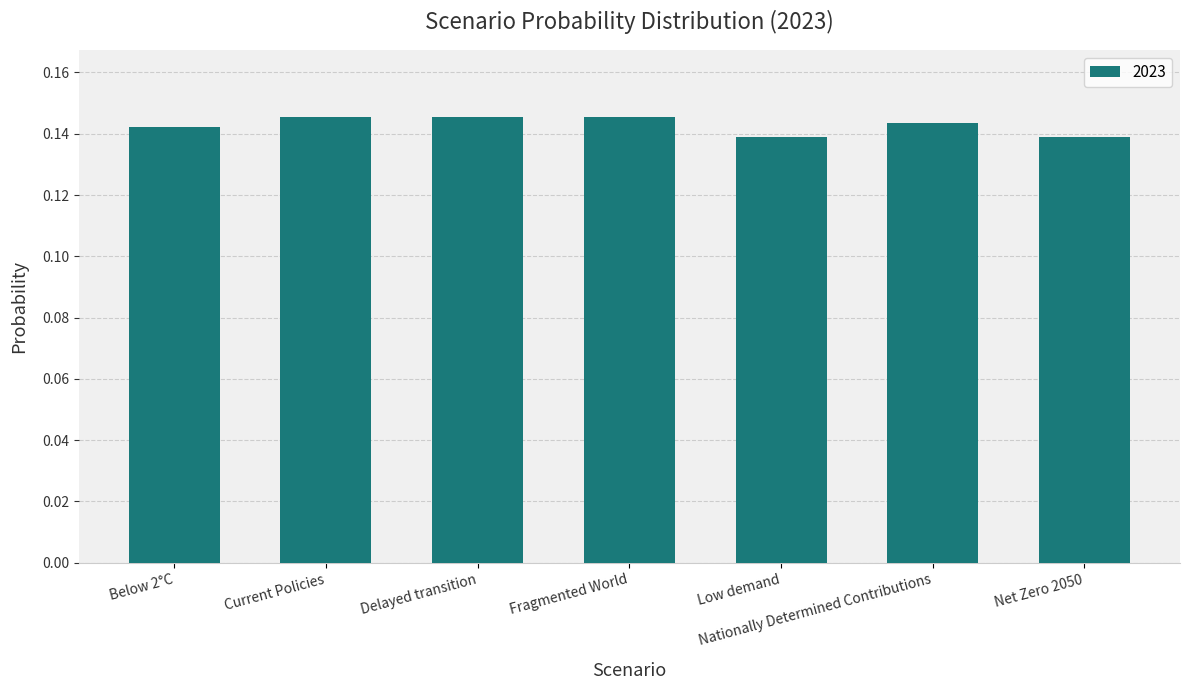

What is the label of the 1st bar from the right?

Net Zero 2050